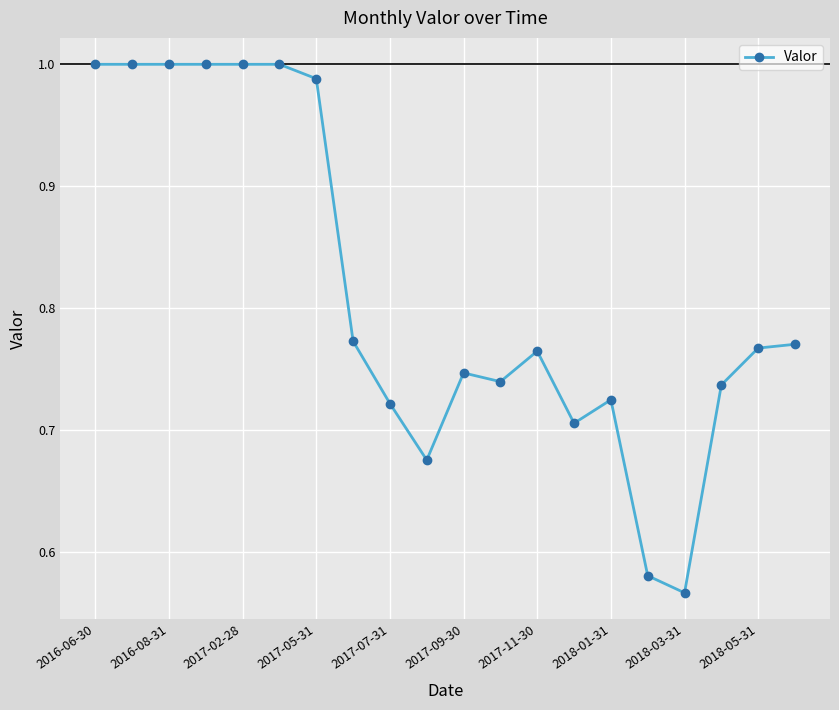

What is the difference between the maximum and minimum values?

0.4